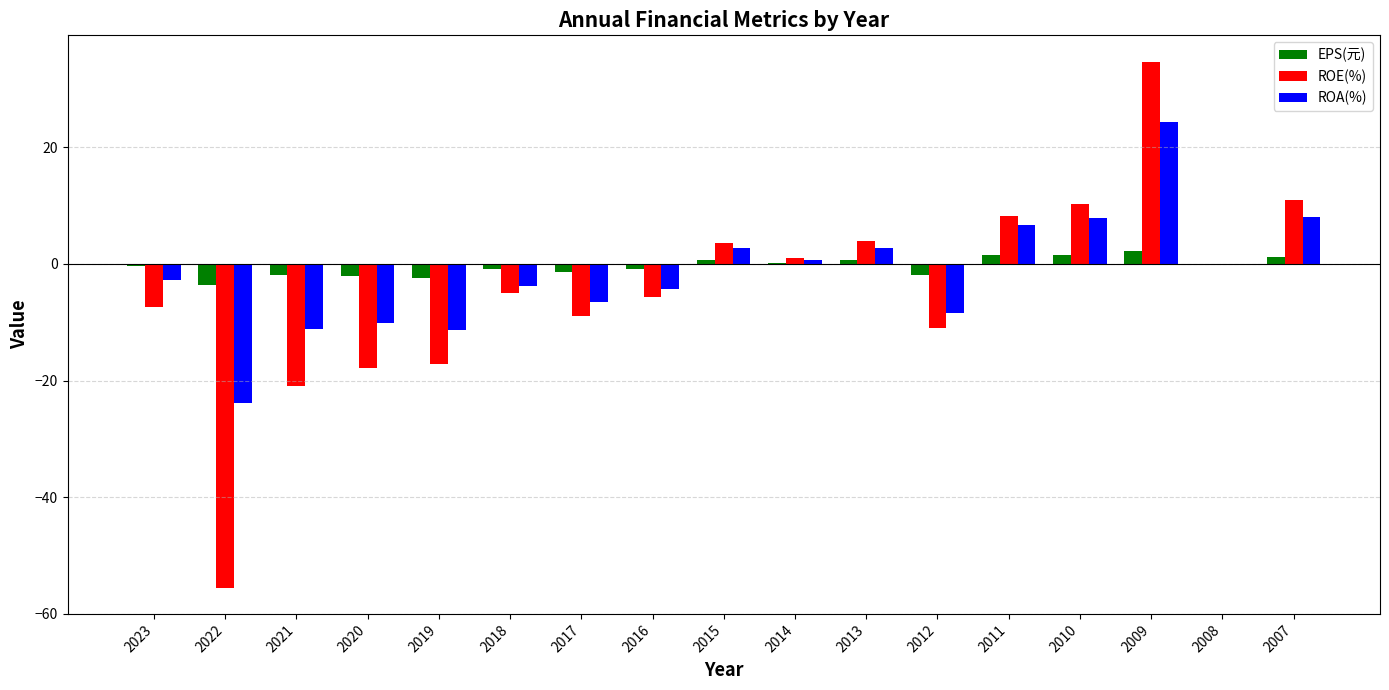

What is the total value across all series at 2014?

1.9